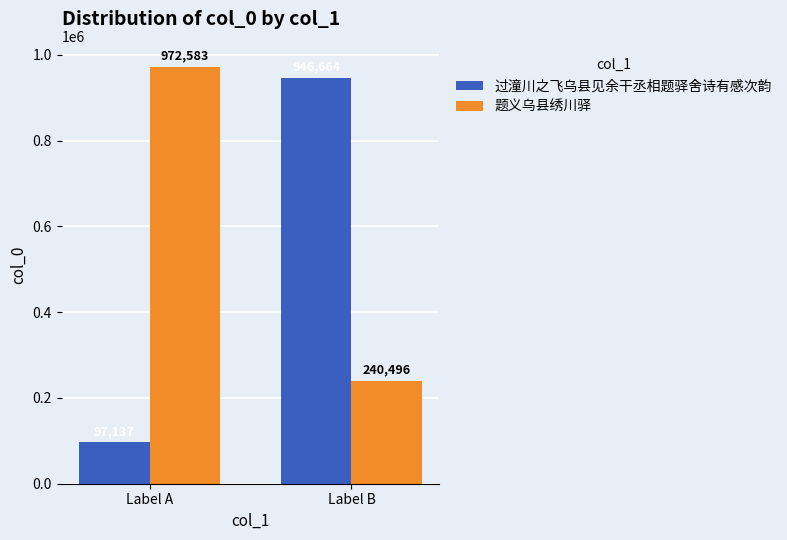

Rank the series by their average value, from lowest to highest.

过潼川之飞乌县见余干丞相题驿舍诗有感次韵, 题义乌县绣川驿